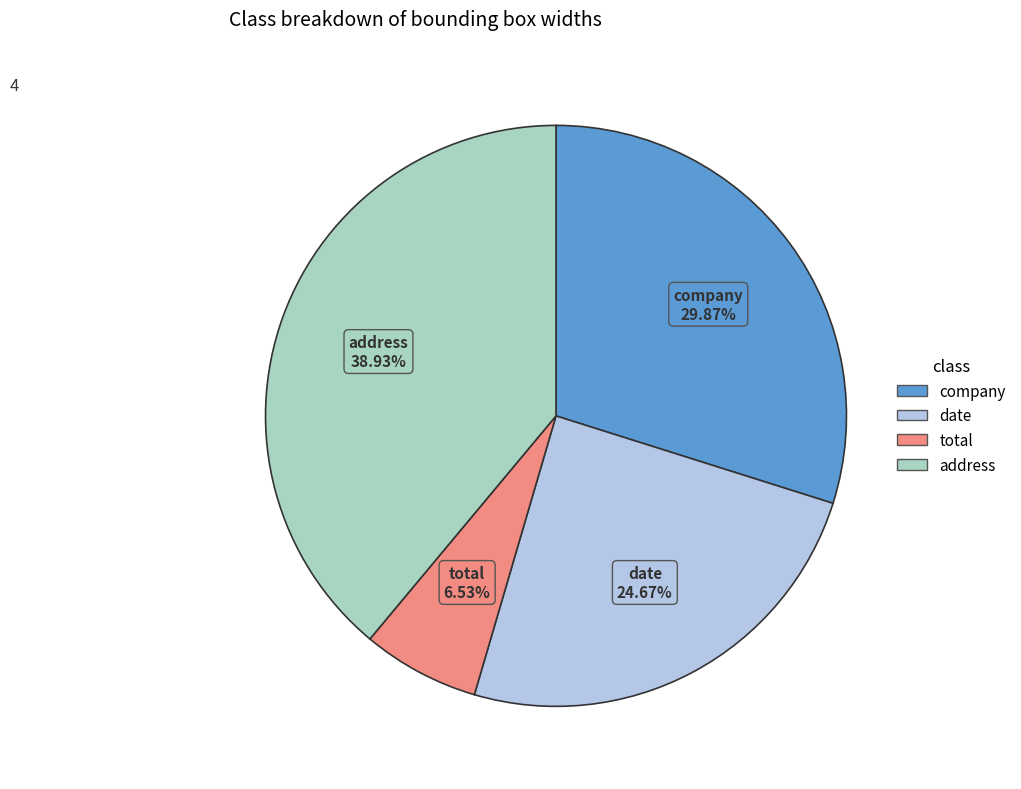

Which category has the biggest portion of the pie?

address